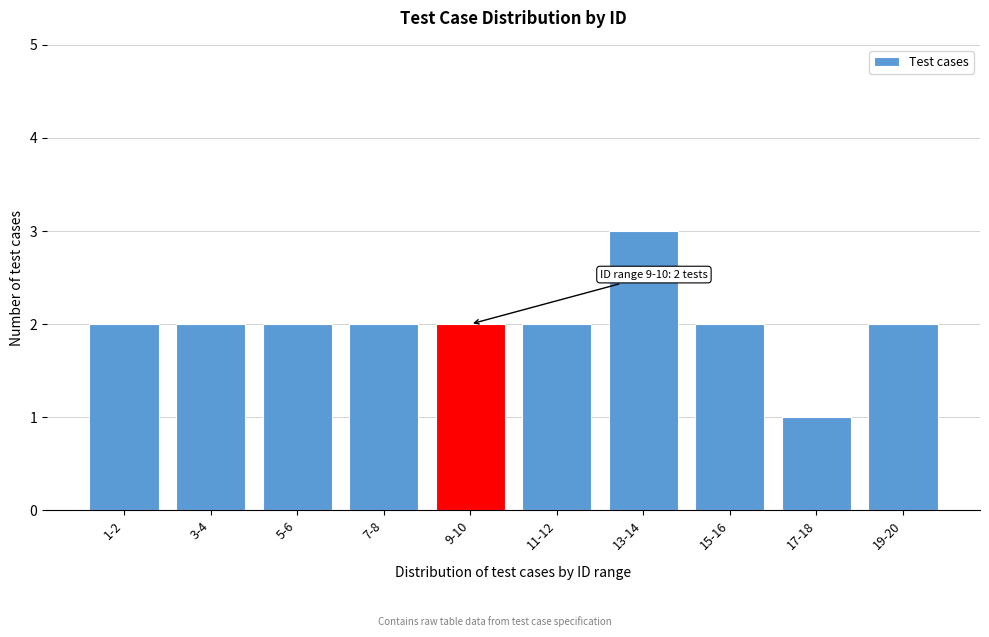

Reading left to right, what are all the values shown in this chart?

2	2	2	2	2	2	3	2	1	2